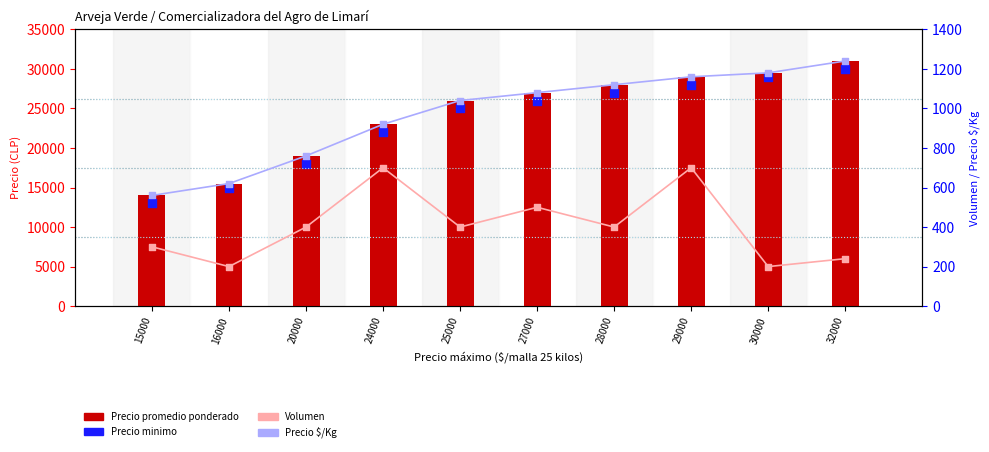

What are all the series names shown in the legend?

Precio promedio ponderado, Precio minimo, Volumen, Precio $/Kg